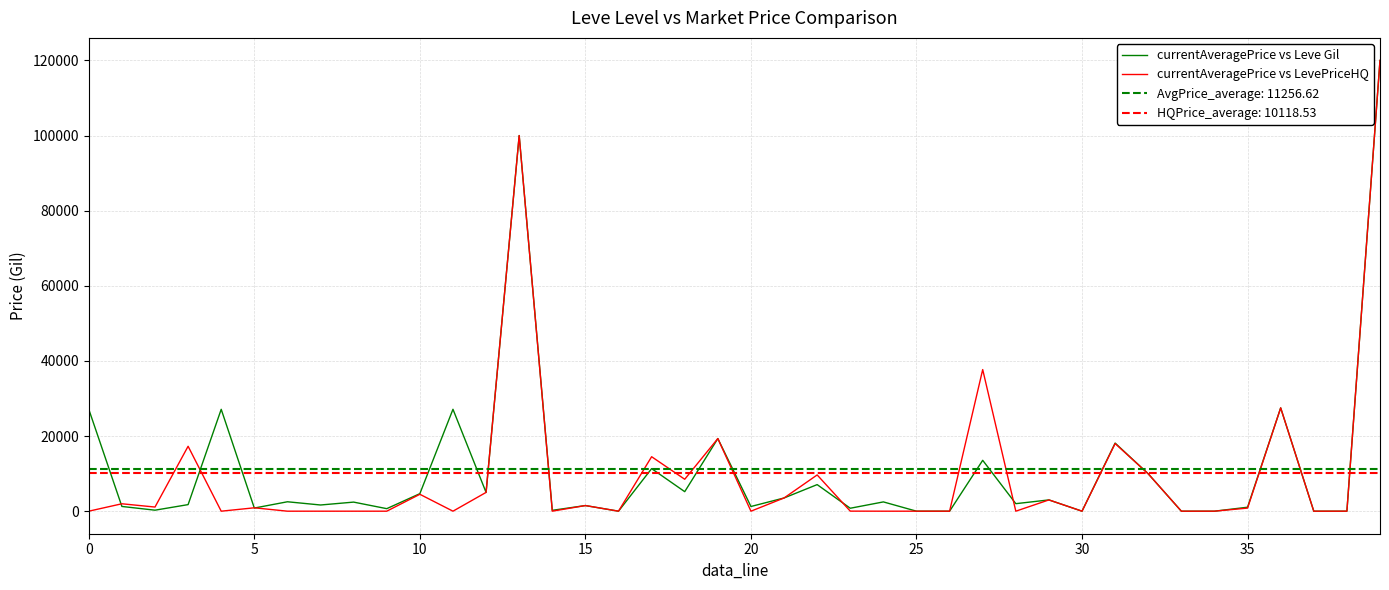

Reading right to left, transcribe all the data shown in this chart.

currentAveragePrice vs Leve Gil: 120000.0	0.0	0.0	27500.0	1059.4	0.0	0.0	9950.0	18133.3	0.0	3000.0	2000.0	13542.6	0.0	0.0	2470.0	782.5	7075.0	3516.7	1249.8	19333.3	5195.7	11332.3	0.0	1500.0	229.0	100000.0	4999.5	27127.0	4667.0	671.5	2417.0	1648.0	2507.0	835.0	27119.0	1750.0	265.6	1260.6	27128.0
currentAveragePrice vs LevePriceHQ: 120000.0	0.0	0.0	27500.0	824.2	0.0	0.0	9950.0	18000.0	0.0	3000.0	0.0	37699.0	0.0	0.0	0.0	16.0	9650.0	3516.7	0.0	19333.3	8499.5	14499.5	0.0	1500.0	0.0	100000.0	5000.0	0.0	4500.0	0.0	0.0	0.0	0.0	900.0	0.0	17280.8	1100.0	1972.2	0.0